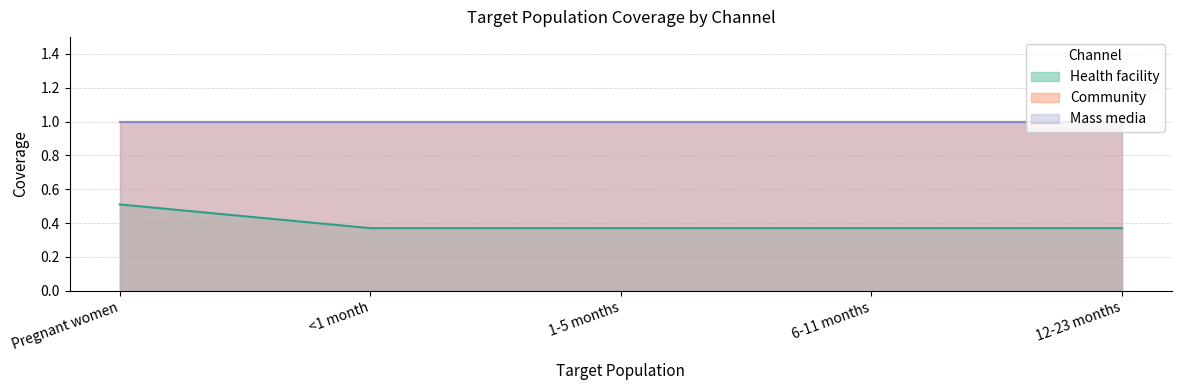

What is the label of the 2nd point from the left?

<1 month